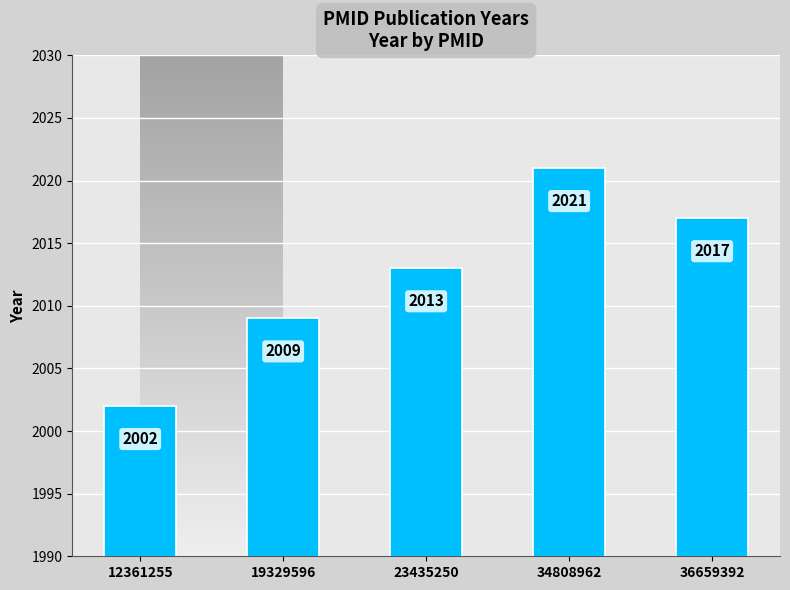

What is the value of the 2nd bar from the left?

2009